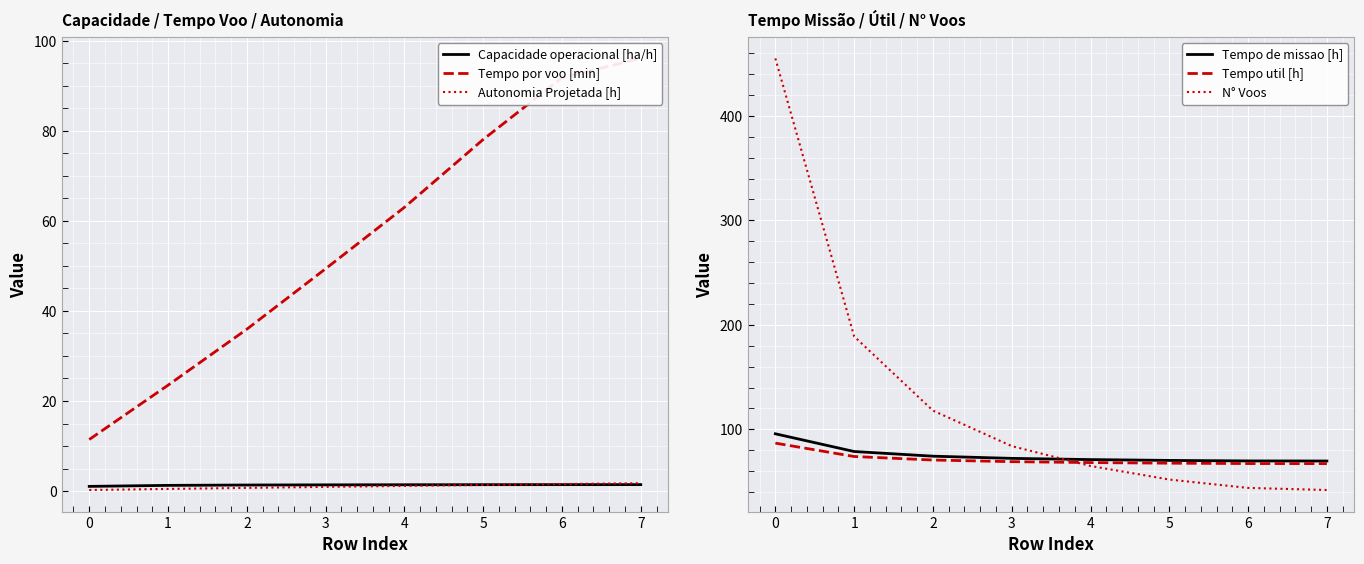

How many values in the Tempo util [h] series exceed 69?

4